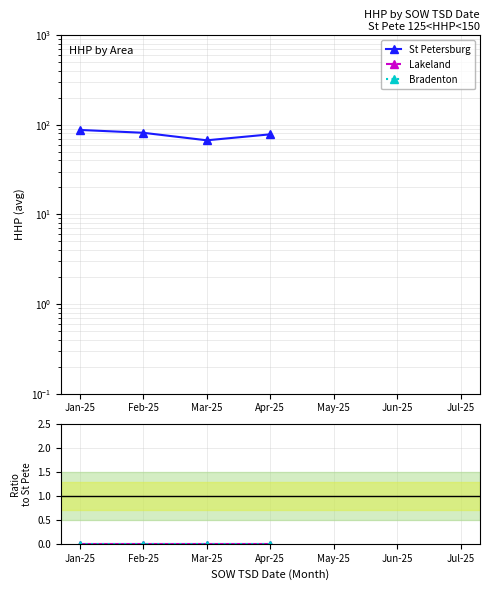

Which series has the largest range (max minus min)?

St Petersburg